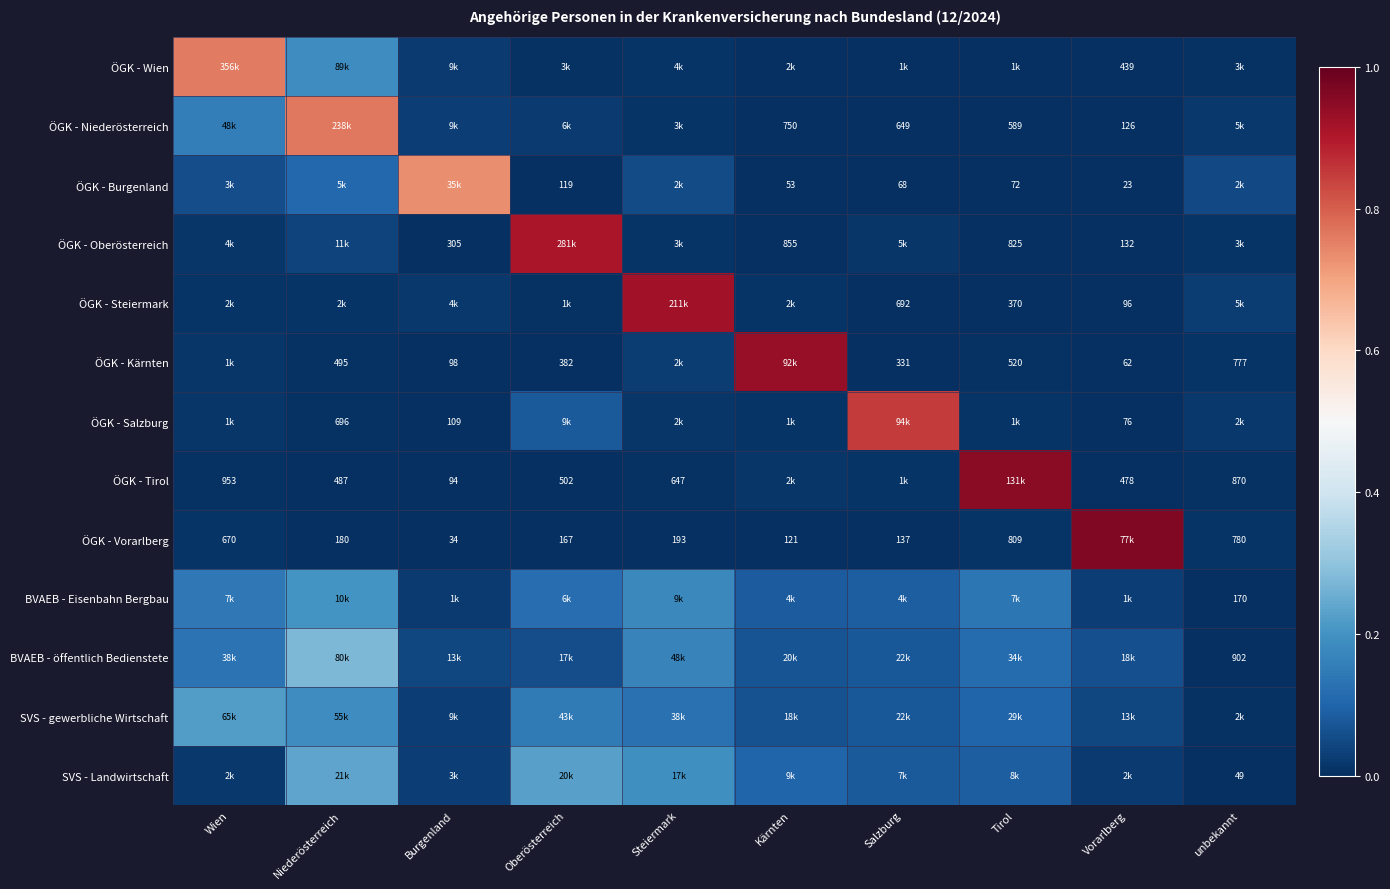

Count the number of data series in this chart.

13